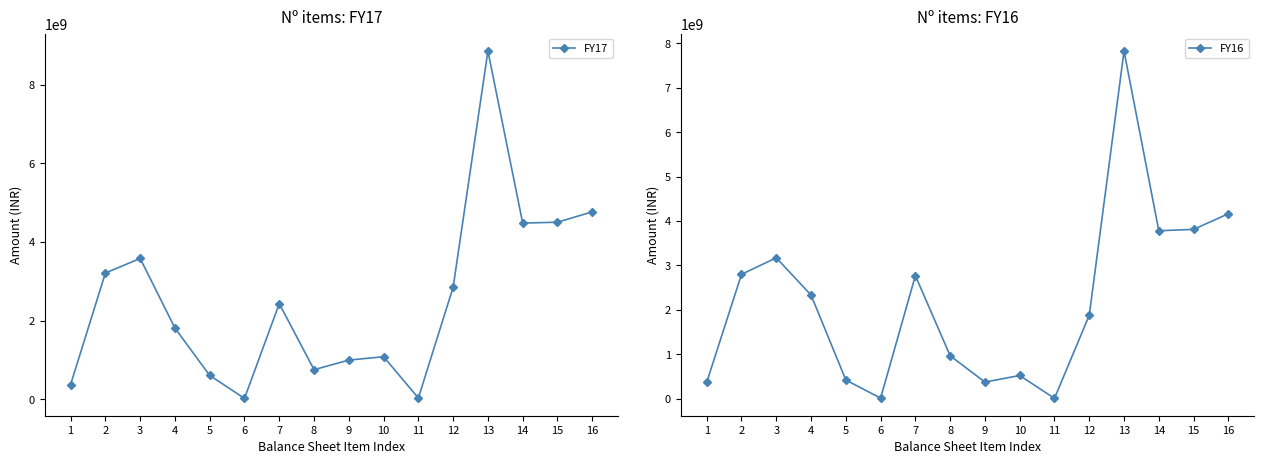

Which series changed the most between 2 and 10?

FY16